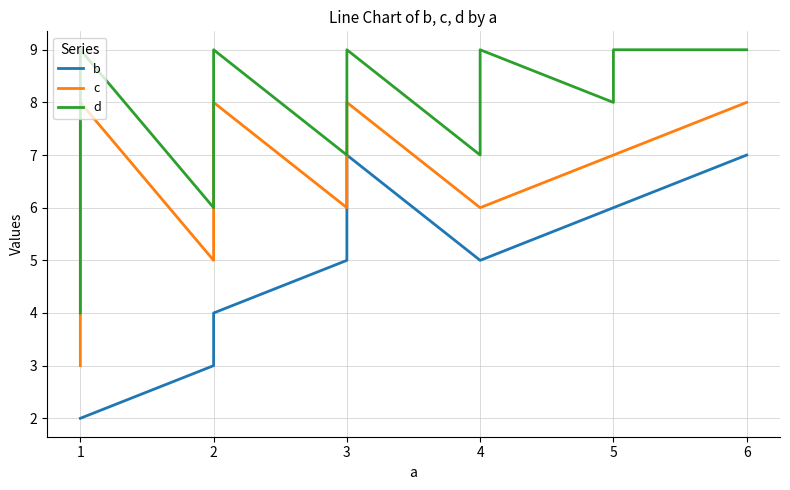

What is the spread (max minus min) of values at 3?

2